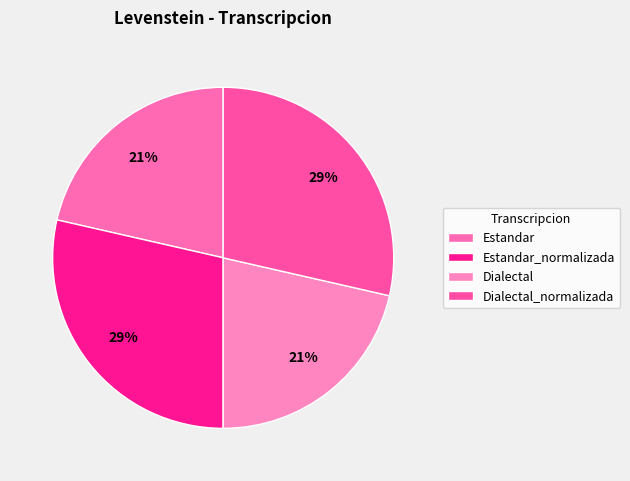

How many slices are in this pie chart?

4